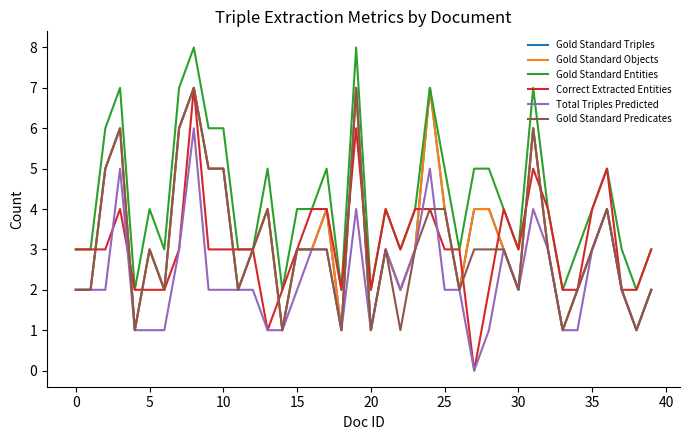

Which category has the lowest value across all series?

27